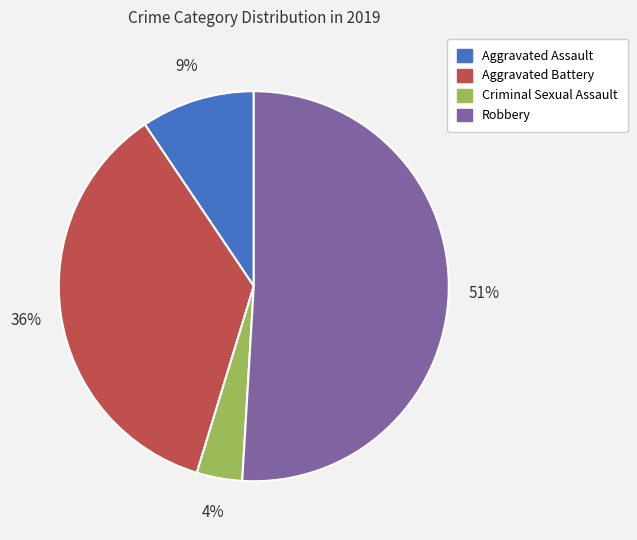

Is there a majority slice in this chart?

Yes